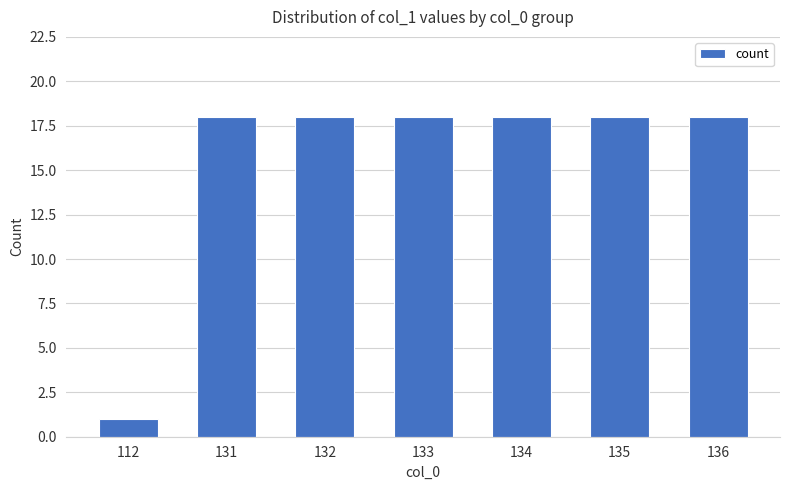

Are the bars horizontal?

No